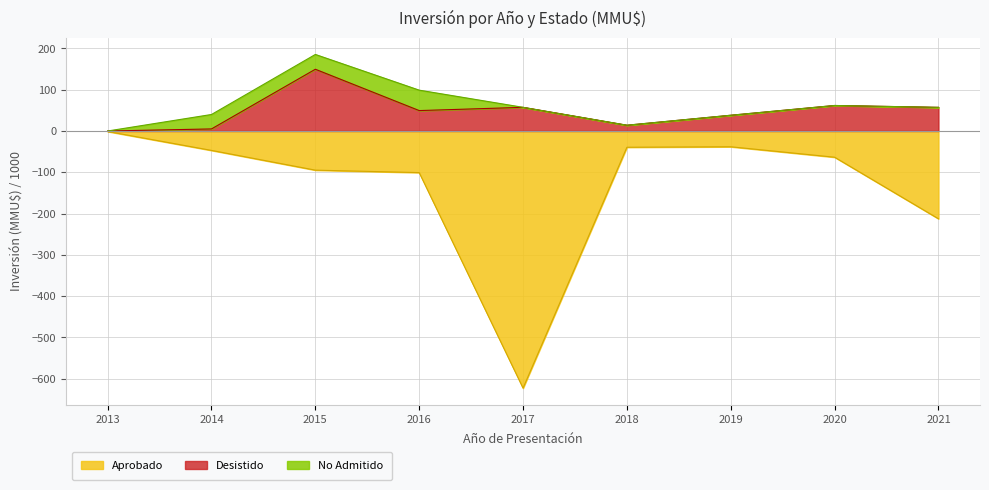

Does the chart have visible grid lines?

Yes